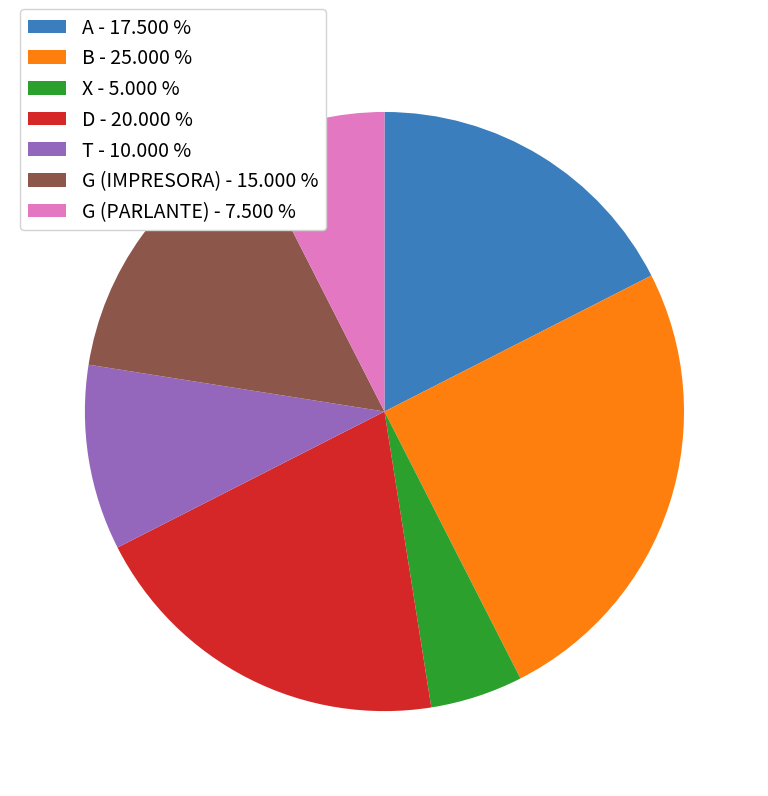

Do A - 17.500 % and G (IMPRESORA) - 15.000 % together represent more than half of the pie?

No